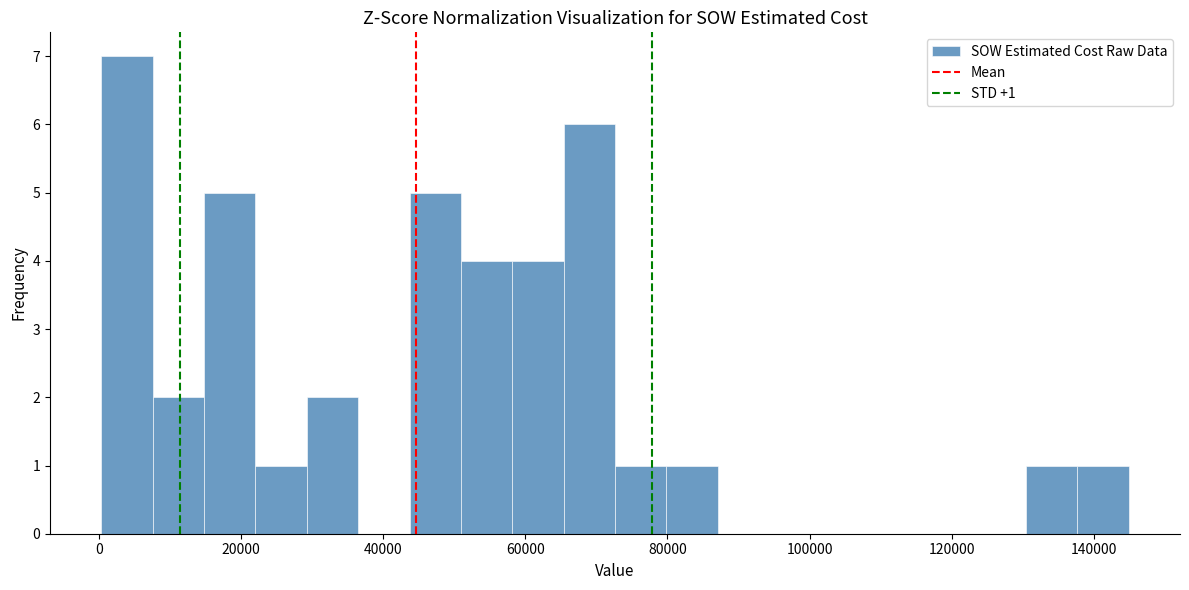

Around what value on the x-axis is the tallest bar? Give the approximate position of its centre, as read against the axis.

4000